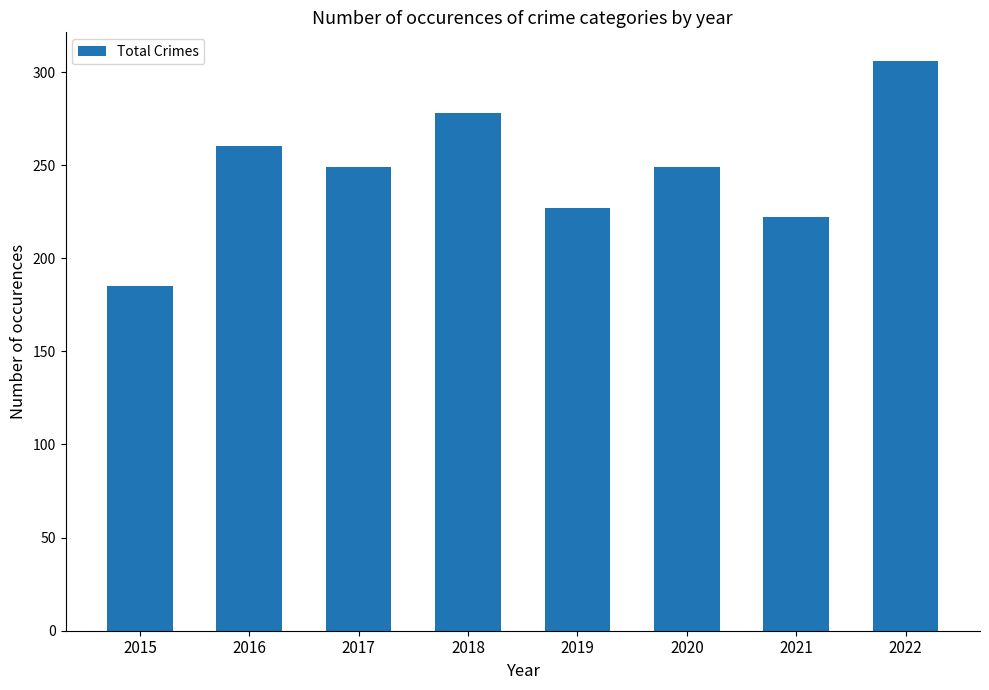

What value does the data have at 2016, to the nearest 5?

260